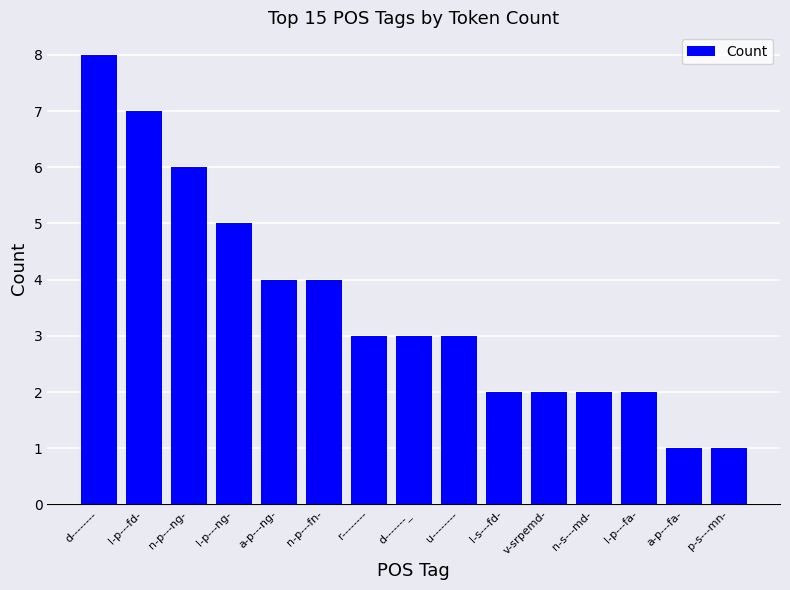

How many categories are shown in the chart?

15